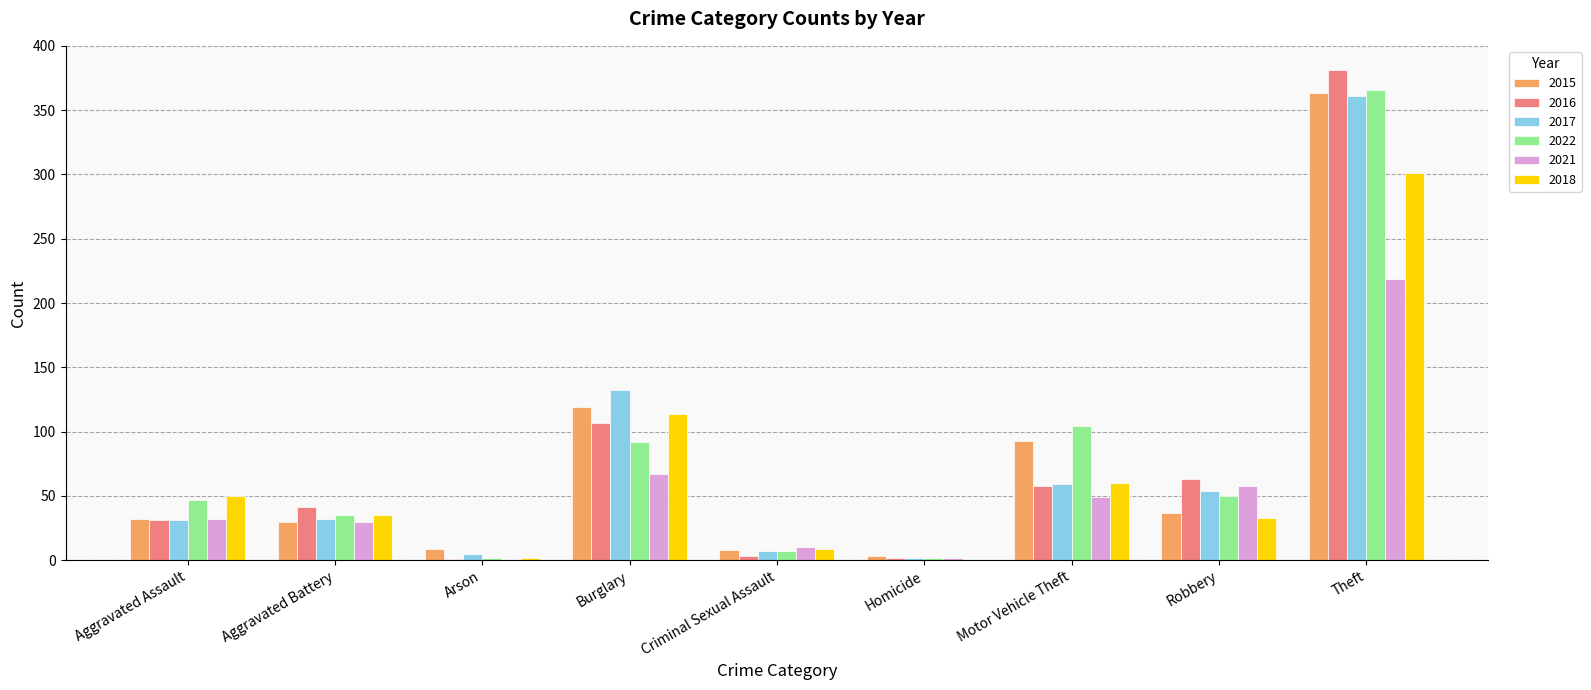

What is the sum of all 2017 values?

683